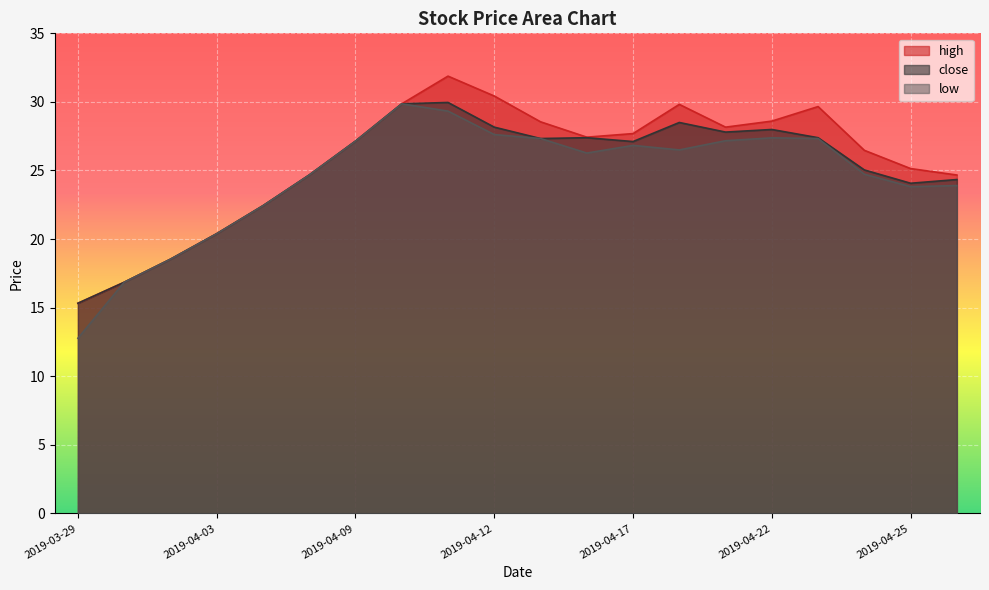

Where does the high series first go above 27?

2019-04-09